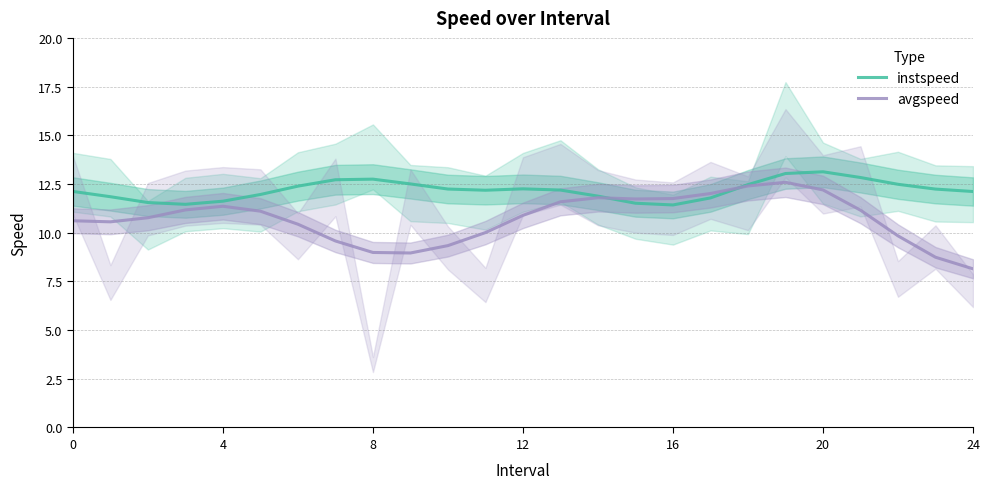

Count the number of categories in the chart.

25